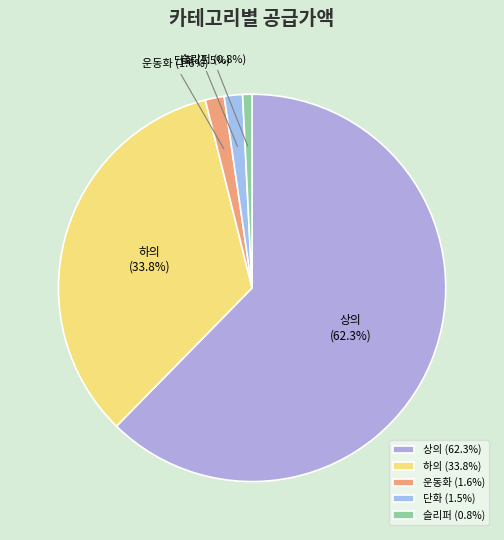

Between 상의 and 단화, which is larger?

상의